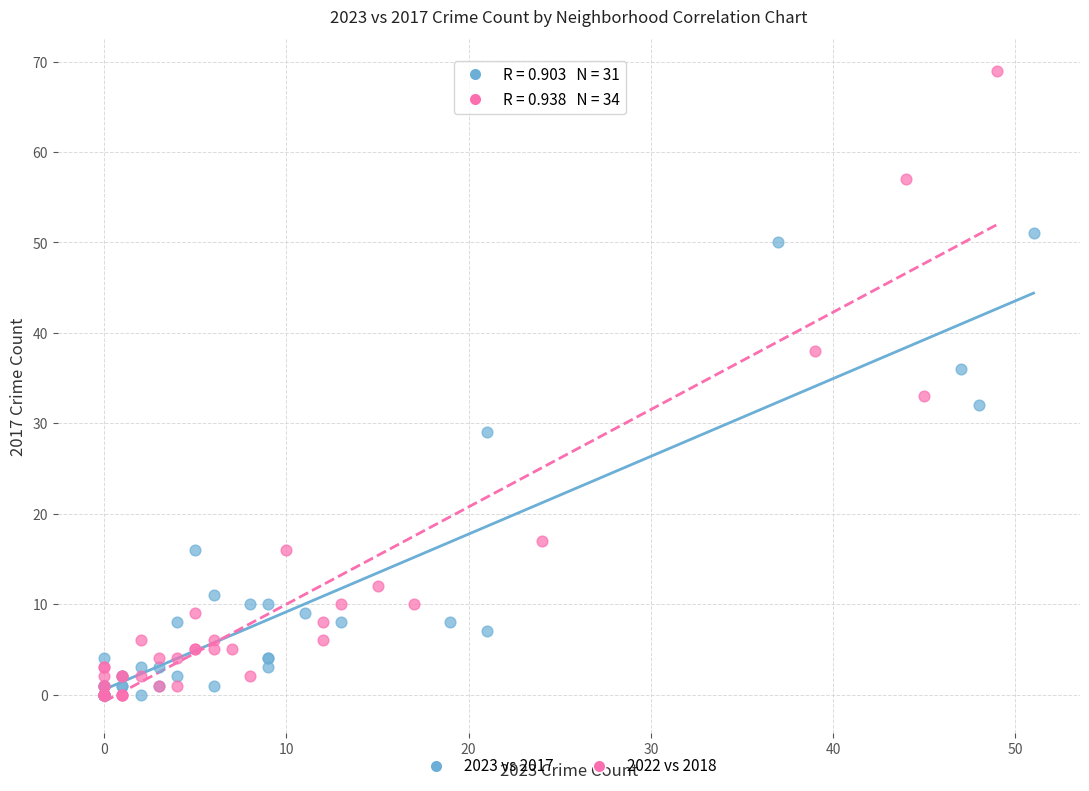

What are all the series names shown in the legend?

2023 vs 2017, 2022 vs 2018